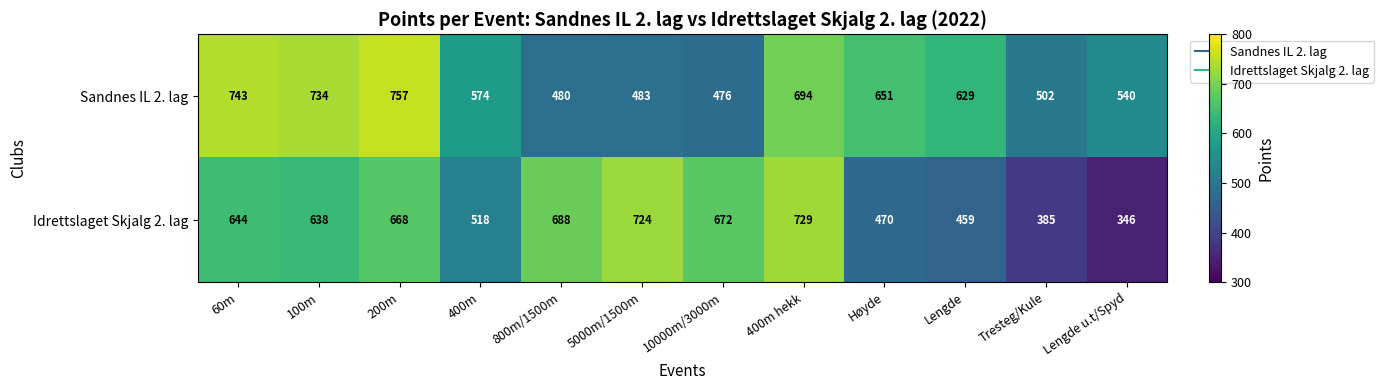

At how many categories does at least one series exceed 608?

9